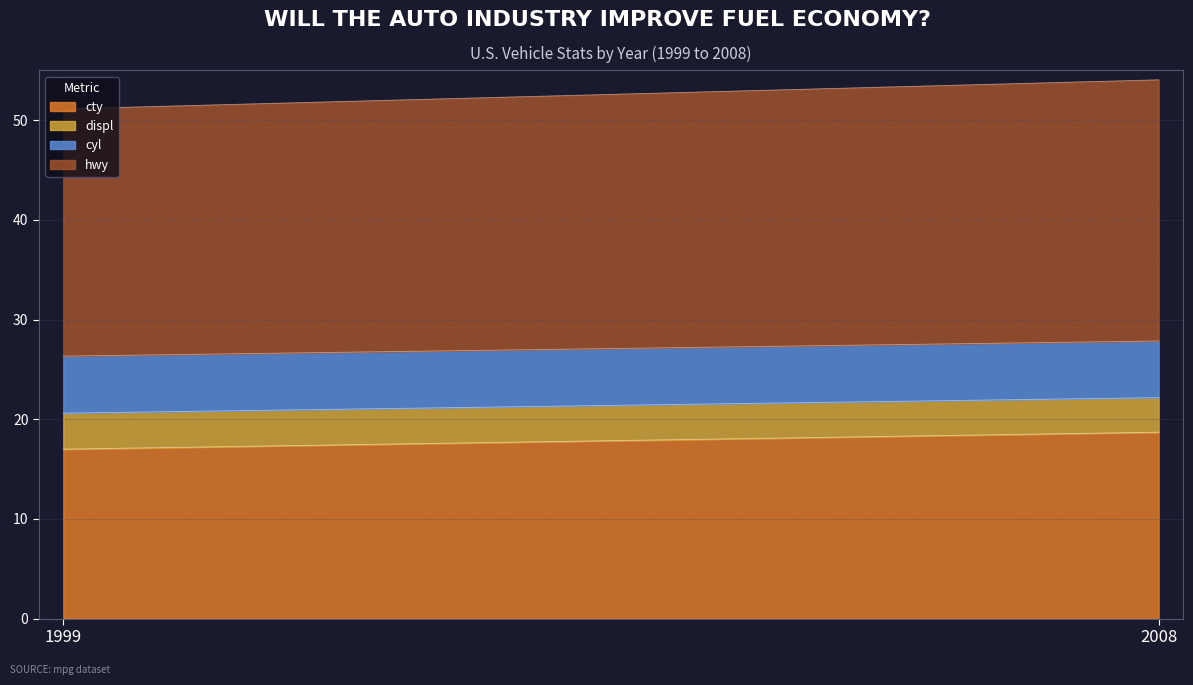

Reading right to left, what are all the values shown in this chart?

cty: 18.7	17.0
hwy: 26.2	24.8
displ: 3.5	3.6
cyl: 5.7	5.7